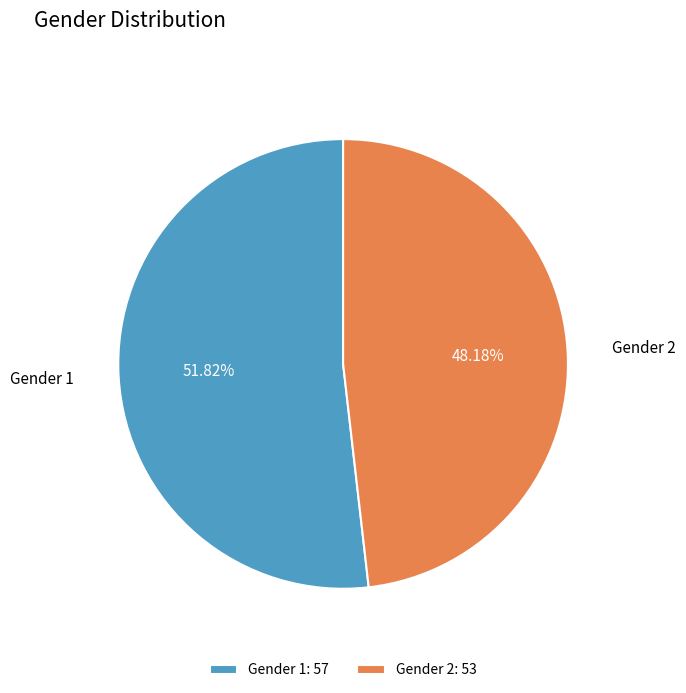

Which slice represents more than half of the pie?

Gender 1: 57